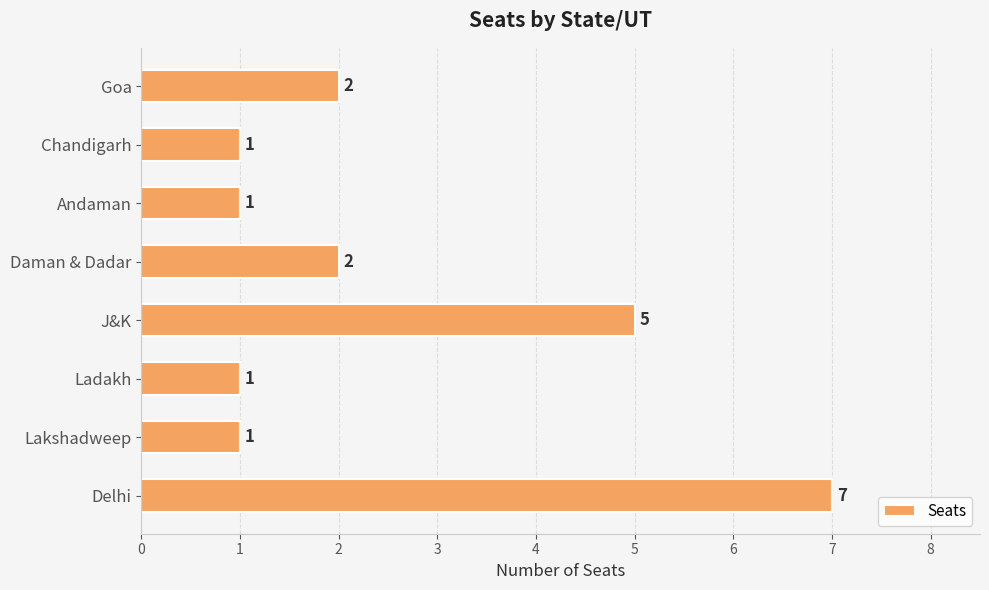

True or false: the data shows 1 at Chandigarh.

True